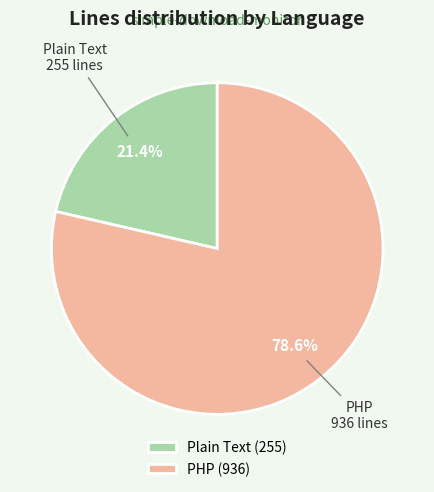

To the nearest percent, what is the average slice percentage?

50%